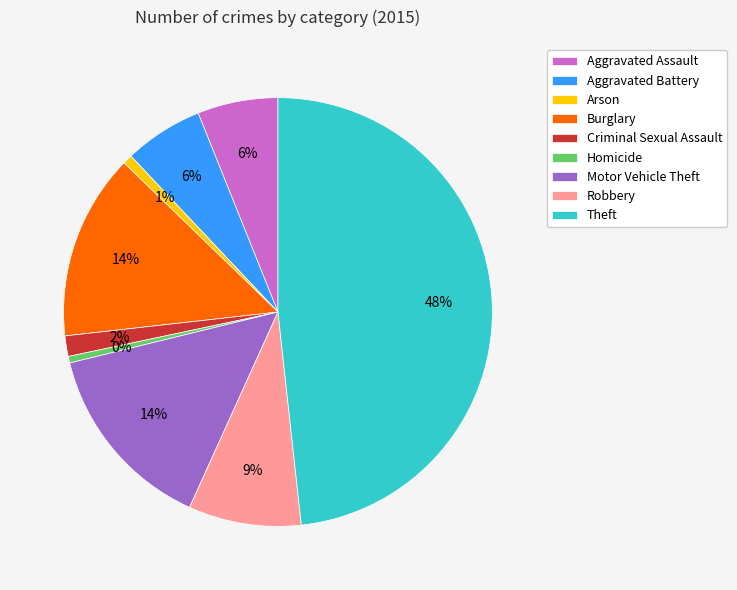

To the nearest percent, what is the combined percentage of Burglary and Aggravated Battery?

20%